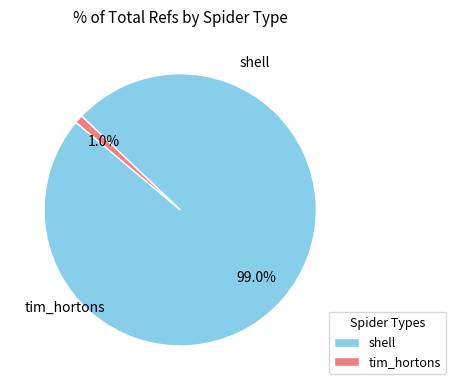

How many segments does this pie chart have?

2